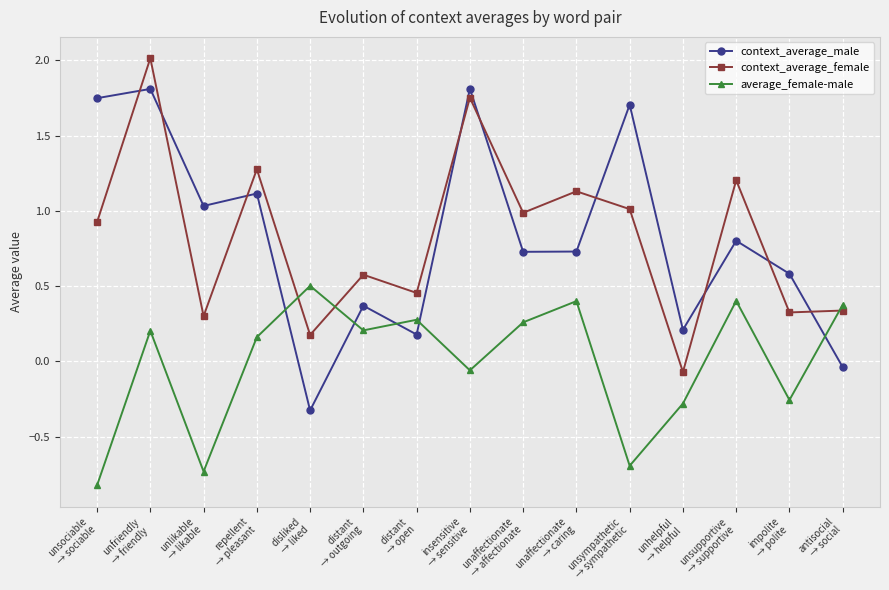

Where does the average_female-male series first go above 0?

unfriendly
→ friendly